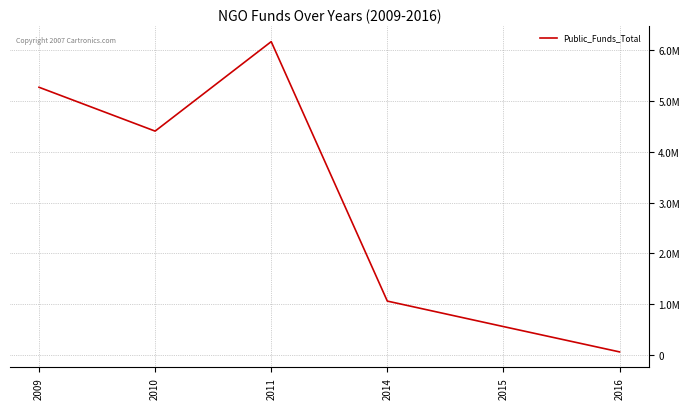

Reading left to right, what are all the values shown in this chart?

2009=5272801.0	2010=4408047.0	2011=6172895.0	2014=1055590.5	2015=553063.6	2016=53567.0